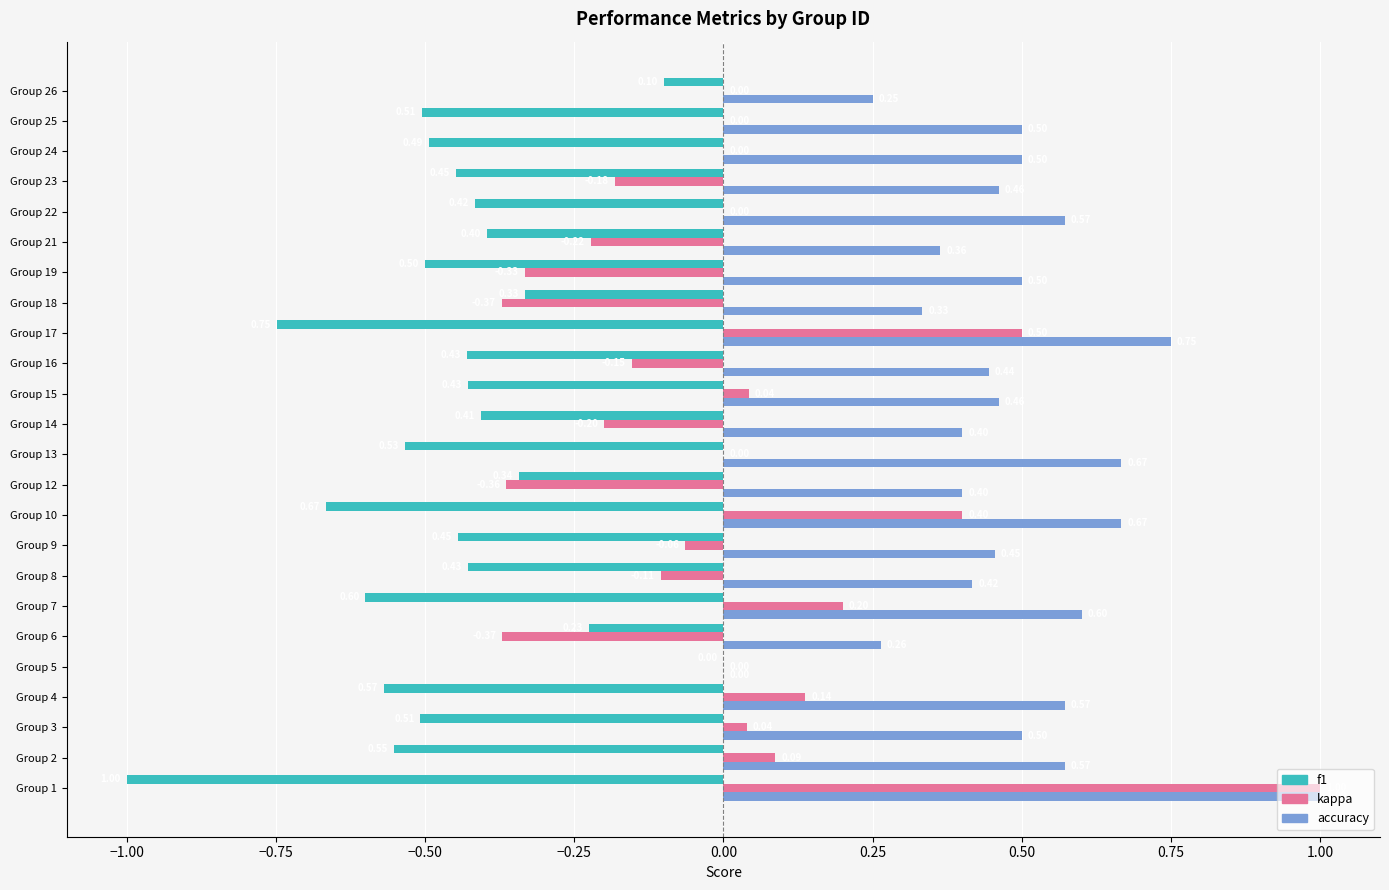

What is the sum of all f1 values?

-11.1